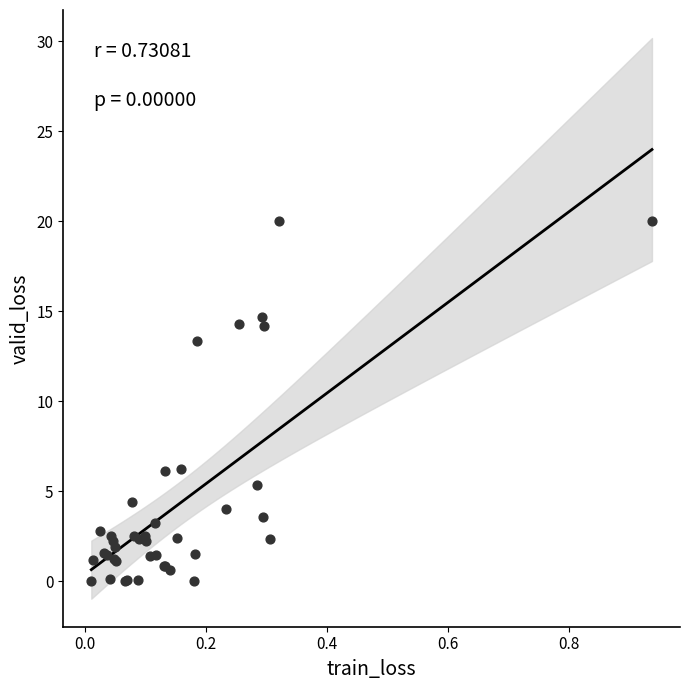

What Y value in the scatter plot is closest to 10?

13.3